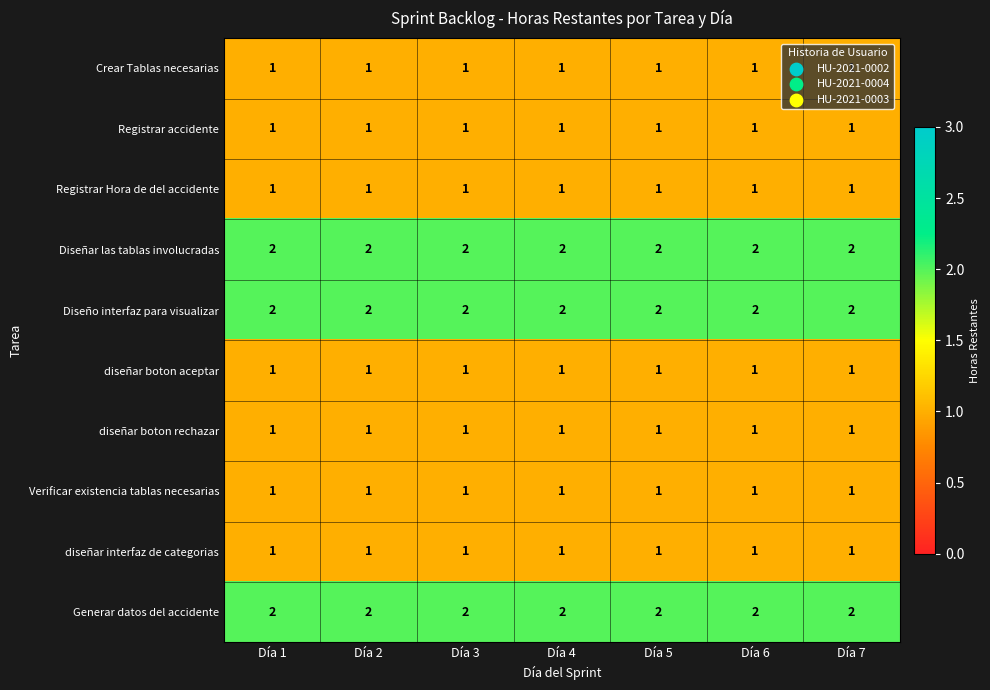

The Crear Tablas necesarias series shows 2 at Día 2. True or false?

False